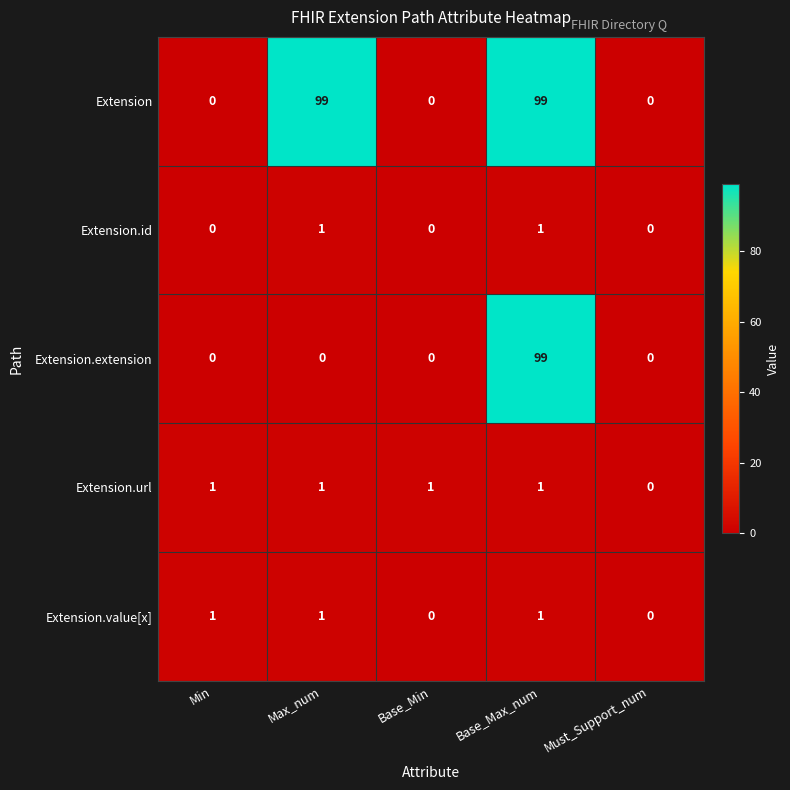

Reading left to right, transcribe all the data shown in this chart.

Extension: 0	99	0	99	0
Extension.id: 0	1	0	1	0
Extension.extension: 0	0	0	99	0
Extension.url: 1	1	1	1	0
Extension.value[x]: 1	1	0	1	0